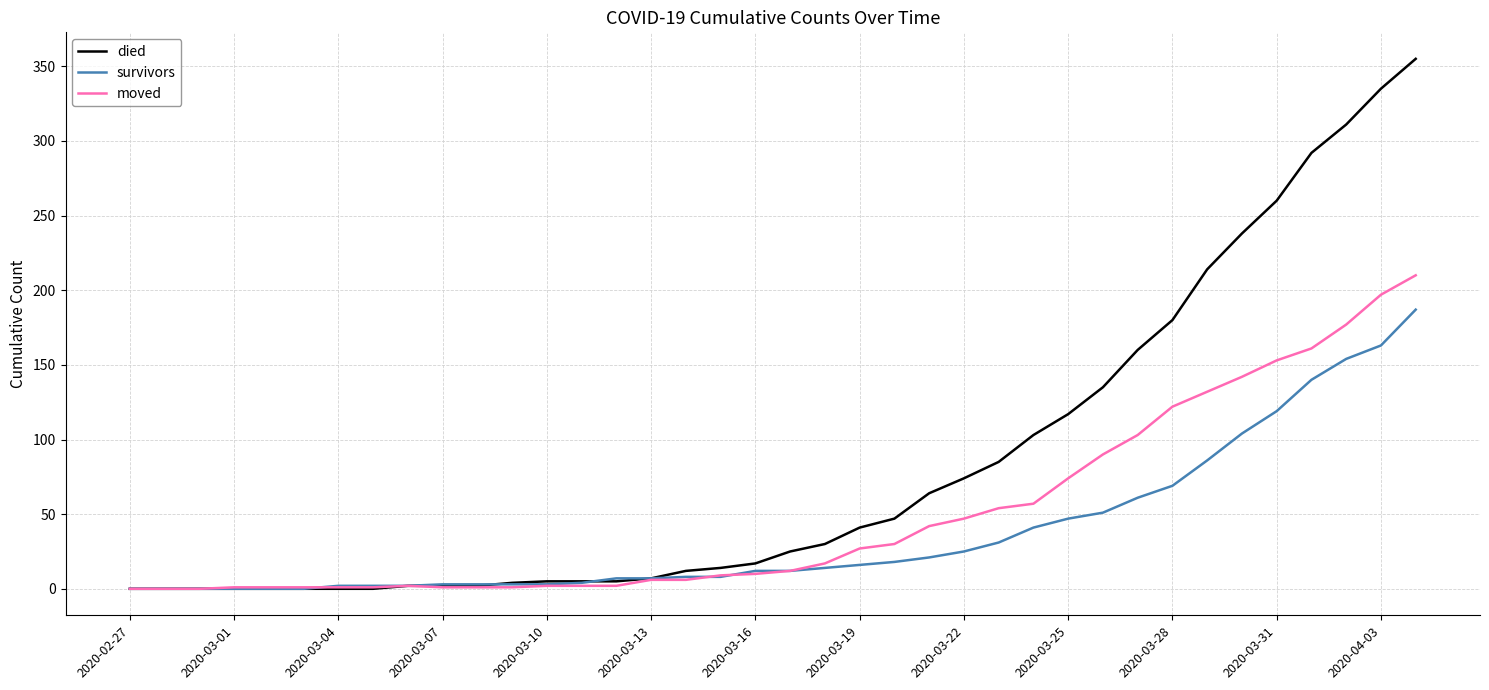

Which series has the largest range (max minus min)?

died